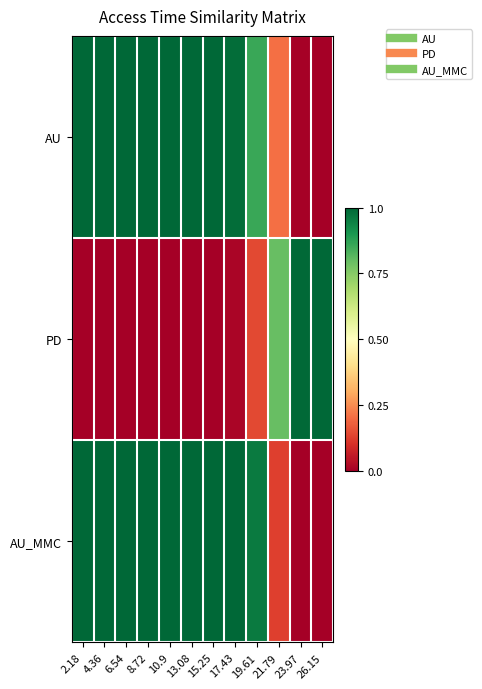

At how many categories does at least one series exceed 0?

12